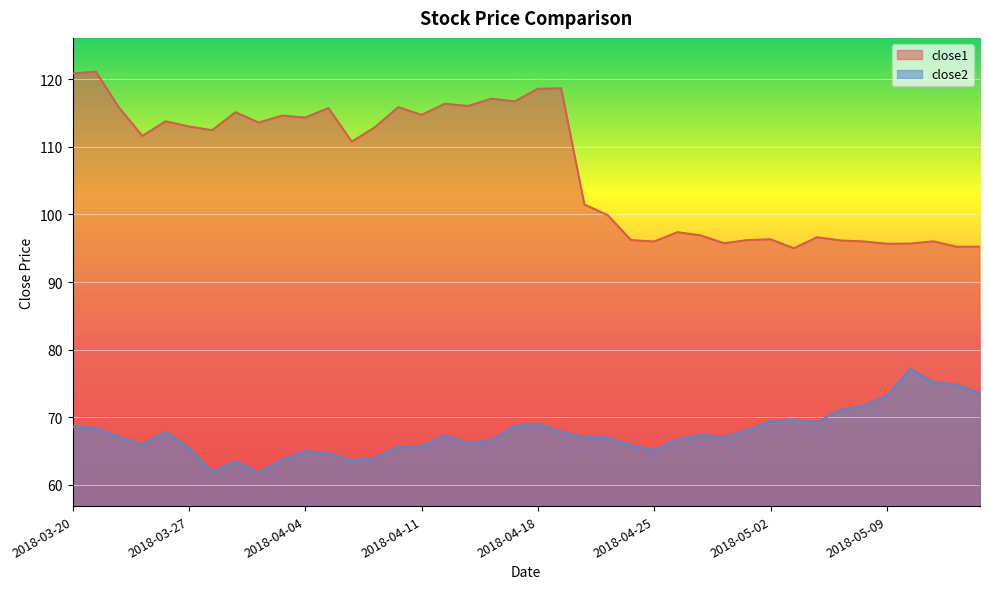

At how many categories does at least one series exceed 115?

12